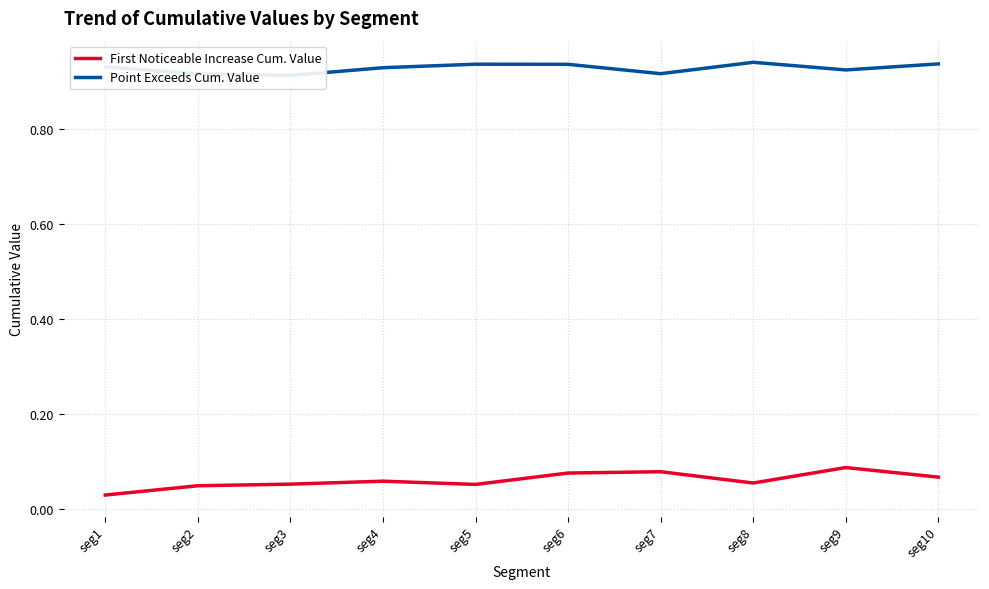

Rank the series by their average value, from lowest to highest.

First Noticeable Increase Cum. Value, Point Exceeds Cum. Value